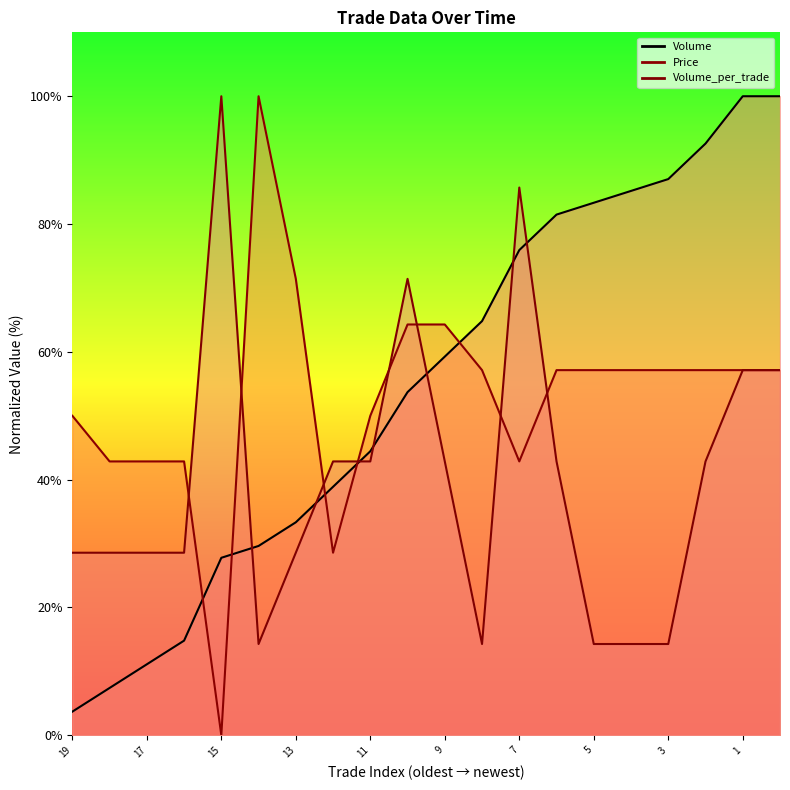

At which category does Volume_per_trade reach its first local peak?

15